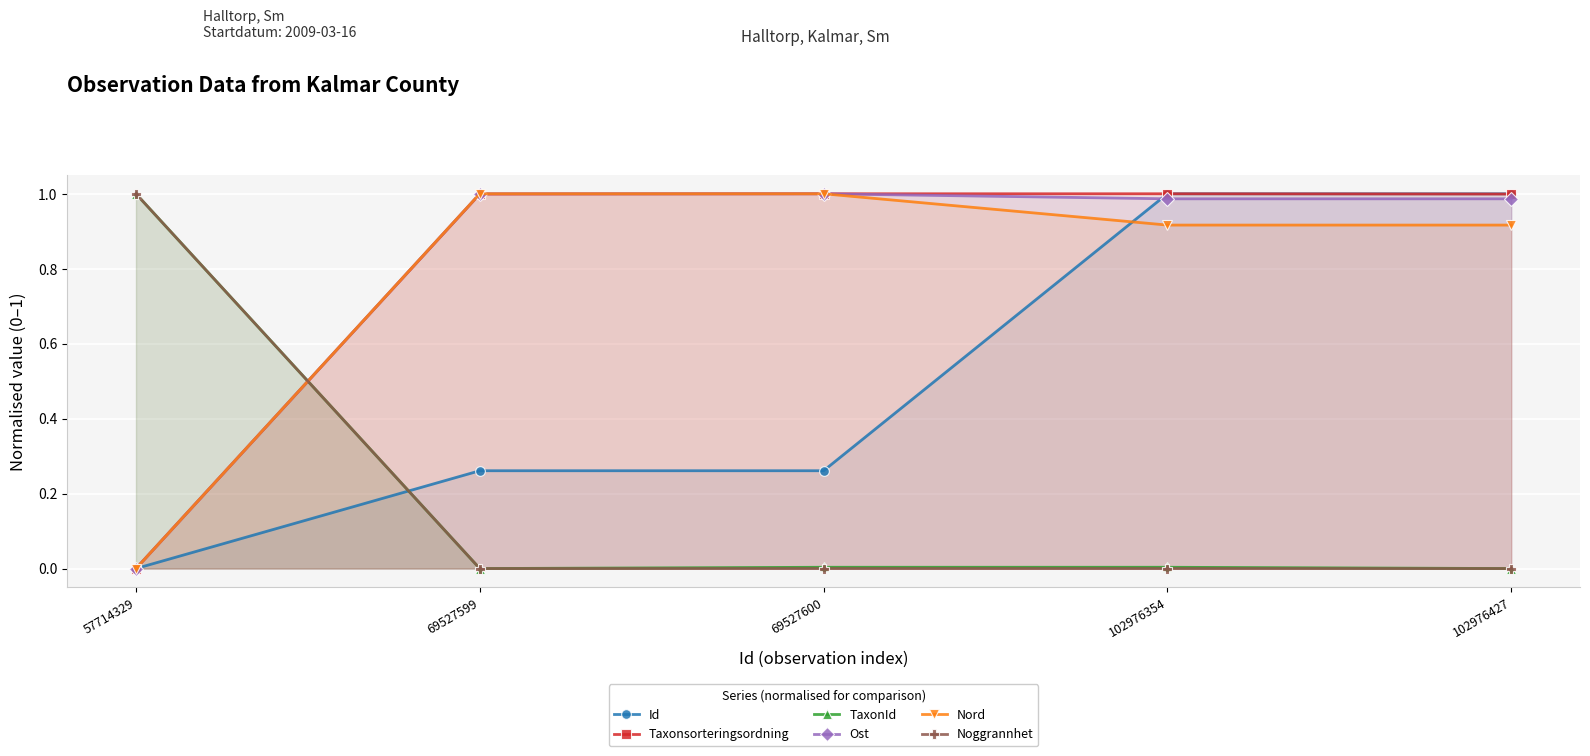

What are all the series names shown in the legend?

Id, Taxonsorteringsordning, TaxonId, Ost, Nord, Noggrannhet